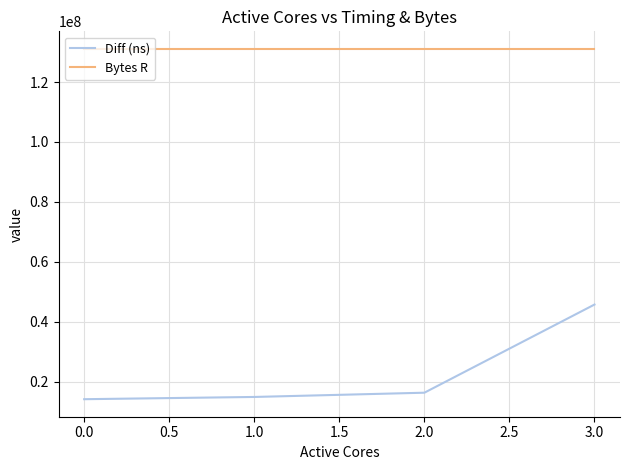

Reading left to right, transcribe all the data shown in this chart.

Diff (ns): 14200378	14950934	16367536	45772914
Bytes R: 131072000	131072000	131072000	131072000